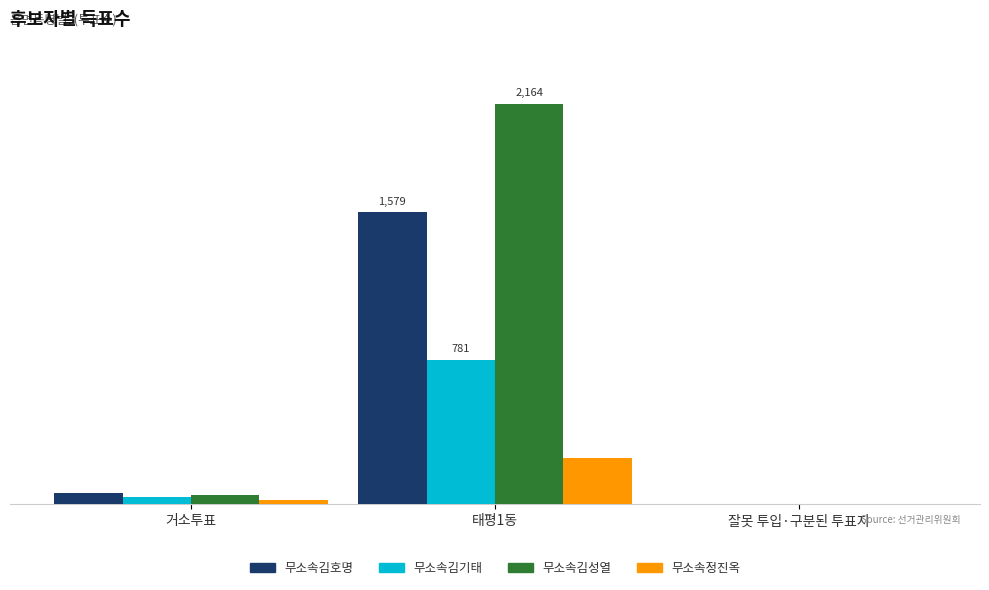

The value of 무소속김호명 at 거소투표 is 62. True or false?

True